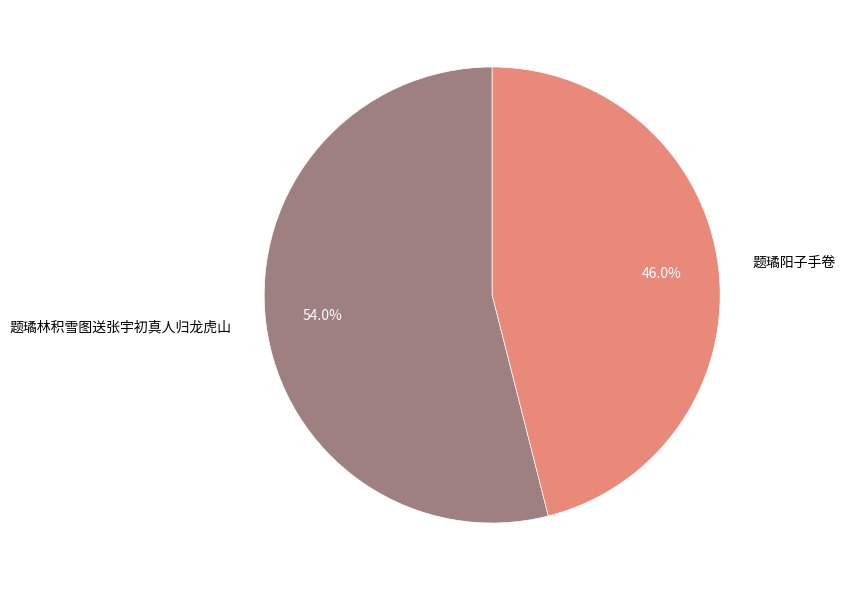

The 题璚林积雪图送张宇初真人归龙虎山 slice represents 41% of the pie. True or false?

False